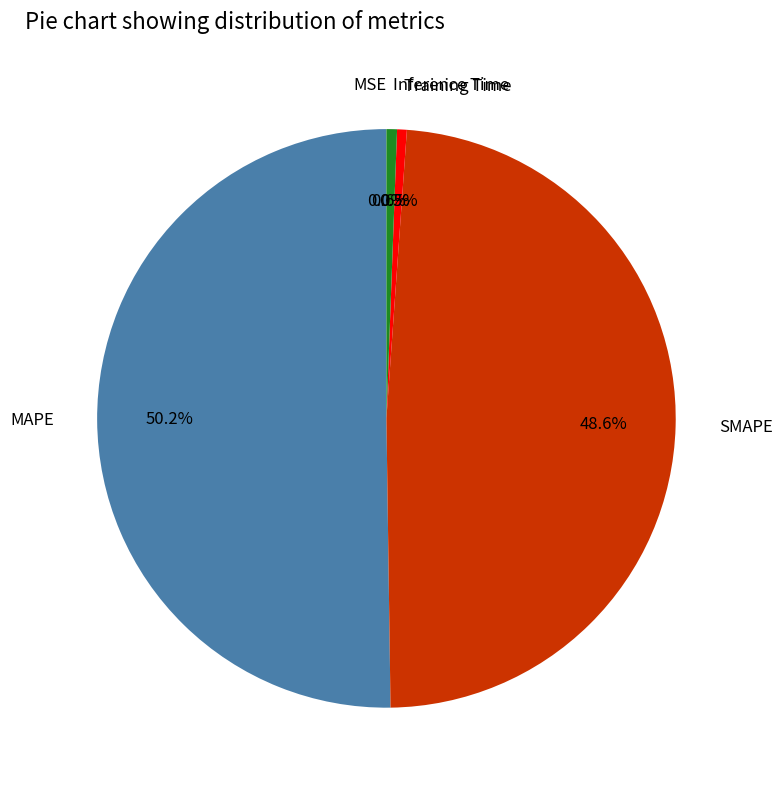

To the nearest percent, what is the difference between the largest and smallest slice percentages?

50%